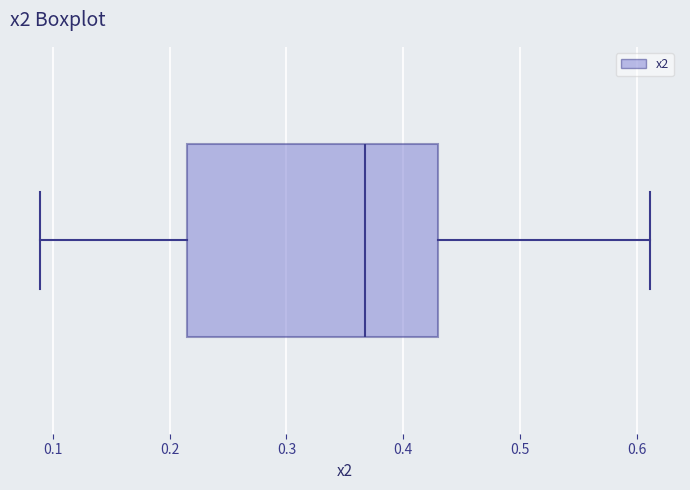

Read this box plot against the x-axis: the position of the median line, the range covered by the box, and the ends of both whiskers. The values are not printed on the chart, so give them approximately, as read against the axis.

median 0.37, box 0.21 to 0.43, whiskers 0.09 to 0.61